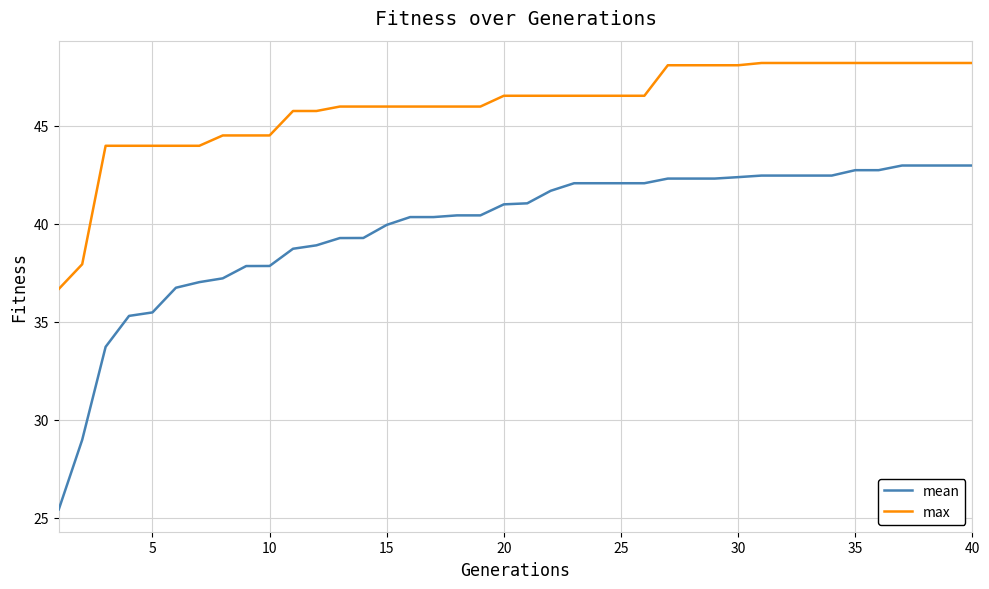

List the series in order of their peak value, highest first.

max, mean